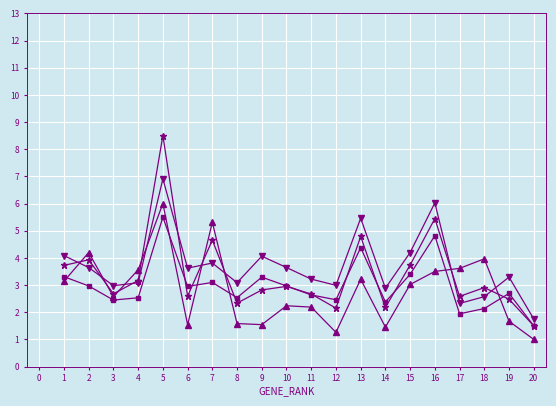

Which label corresponds to the largest value in the chart?

5